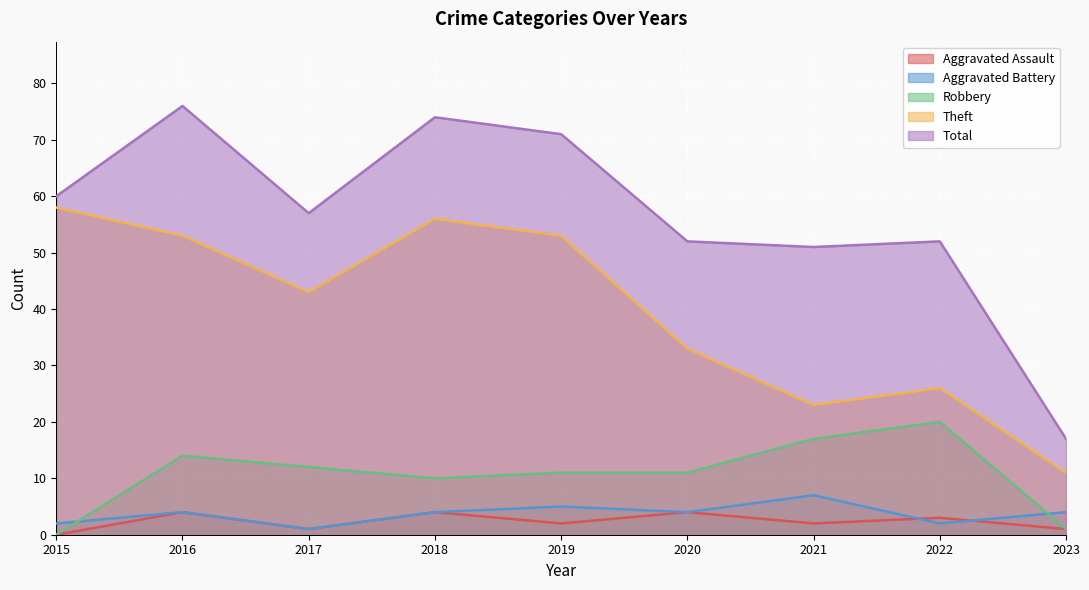

Which series has the largest total across all categories?

Total